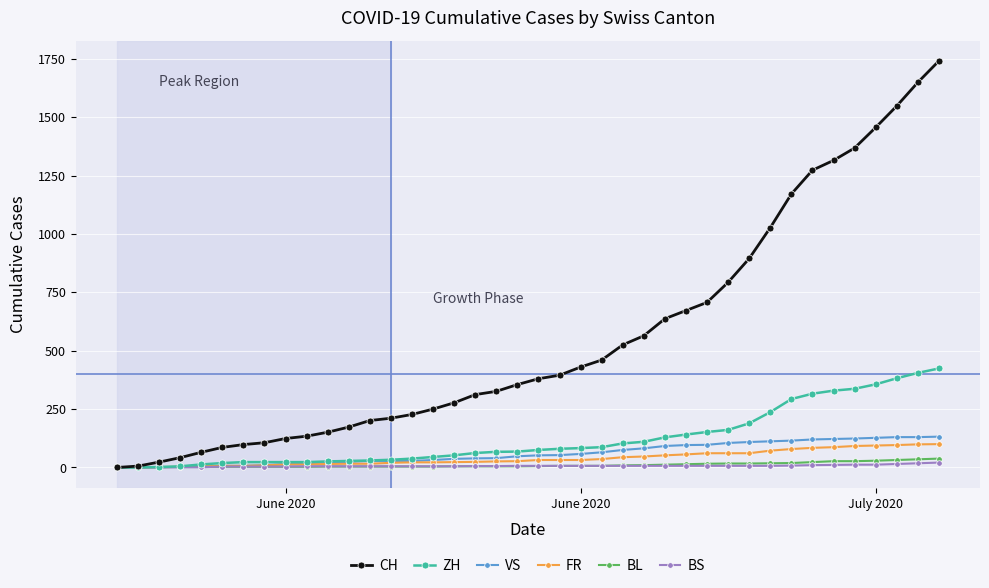

Which series has the widest spread of values?

CH